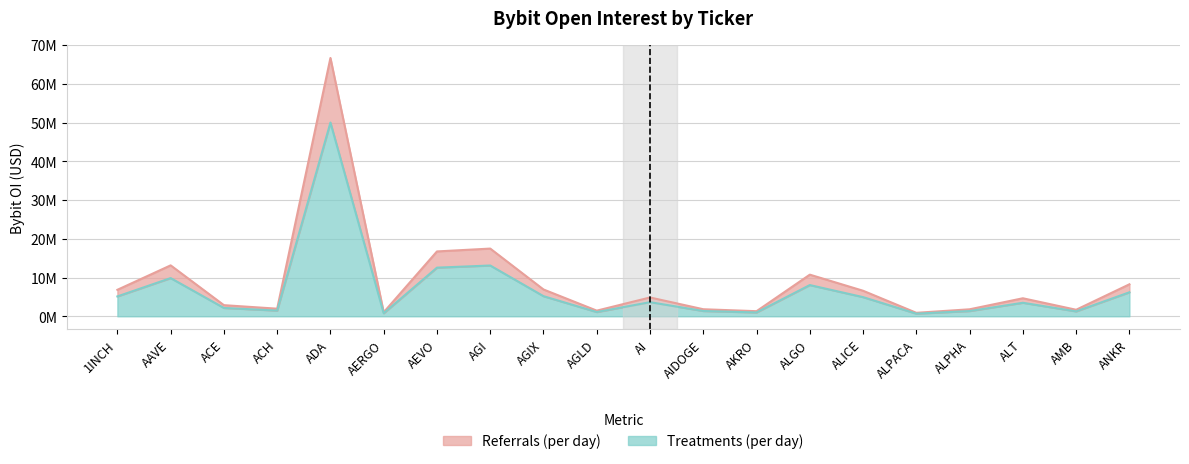

How many values are below 4855163?

10